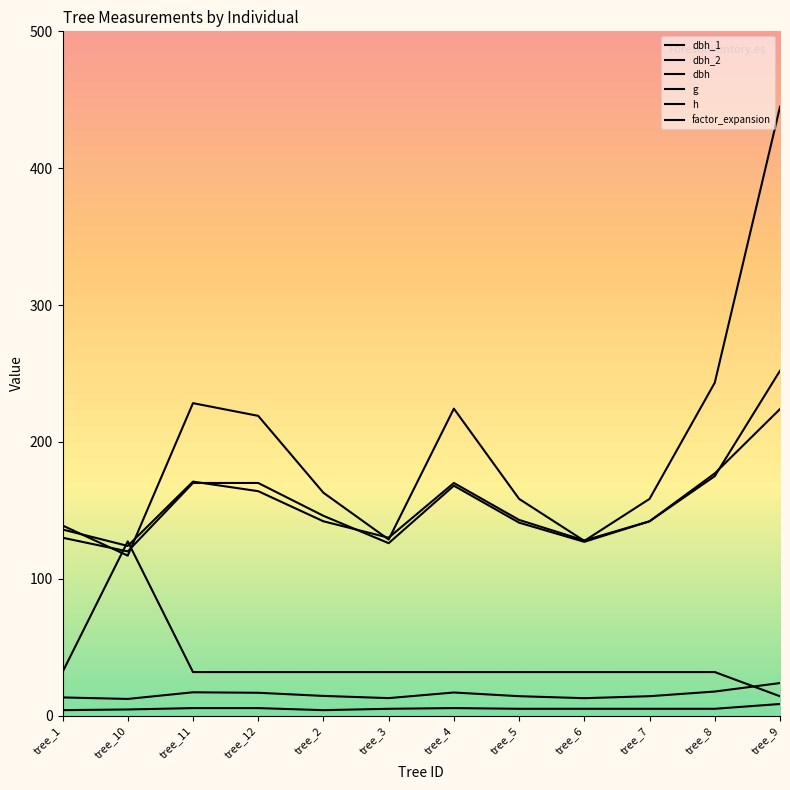

Reading left to right, list all the values displayed in this chart.

dbh_1: tree_1=136.0	tree_10=124.0	tree_11=171.0	tree_12=164.0	tree_2=142.0	tree_3=130.0	tree_4=170.0	tree_5=143.0	tree_6=128.0	tree_7=142.0	tree_8=175.0	tree_9=252.0
dbh_2: tree_1=130.0	tree_10=120.0	tree_11=170.0	tree_12=170.0	tree_2=146.0	tree_3=126.0	tree_4=168.0	tree_5=141.0	tree_6=127.0	tree_7=142.0	tree_8=177.0	tree_9=224.0
dbh: tree_1=13.3	tree_10=12.2	tree_11=17.1	tree_12=16.7	tree_2=14.4	tree_3=12.8	tree_4=16.9	tree_5=14.2	tree_6=12.8	tree_7=14.2	tree_8=17.6	tree_9=23.8
g: tree_1=138.9	tree_10=116.9	tree_11=228.3	tree_12=219.0	tree_2=162.9	tree_3=128.7	tree_4=224.3	tree_5=158.4	tree_6=127.7	tree_7=158.4	tree_8=243.3	tree_9=444.9
h: tree_1=4.0	tree_10=4.5	tree_11=5.5	tree_12=5.5	tree_2=4.0	tree_3=5.0	tree_4=5.5	tree_5=5.0	tree_6=5.0	tree_7=5.0	tree_8=5.0	tree_9=8.5
factor_expansion: tree_1=31.8	tree_10=127.3	tree_11=31.8	tree_12=31.8	tree_2=31.8	tree_3=31.8	tree_4=31.8	tree_5=31.8	tree_6=31.8	tree_7=31.8	tree_8=31.8	tree_9=14.2